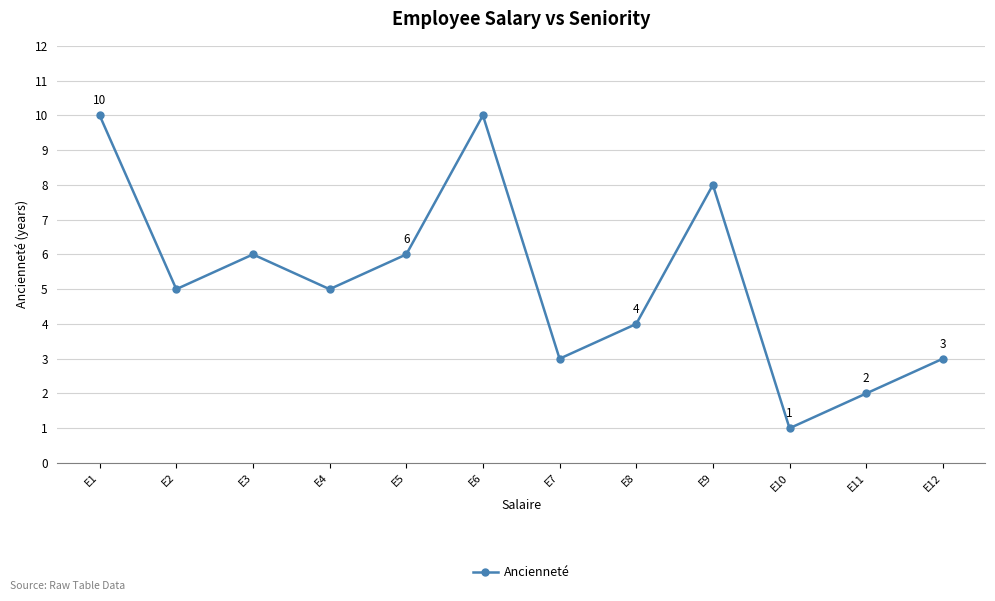

Does the chart have visible grid lines?

Yes